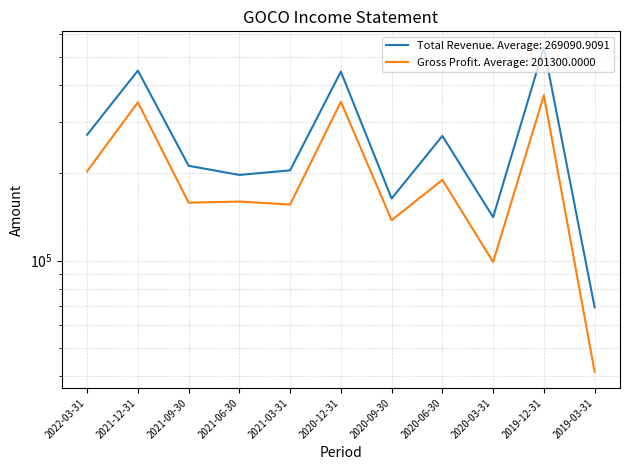

Reading right to left, what are all the values shown in this chart?

Total Revenue: 2019-03-31=69100	2019-12-31=539500	2020-03-31=141000	2020-06-30=268100	2020-09-30=163400	2020-12-31=445900	2021-03-31=204200	2021-06-30=196900	2021-09-30=211700	2021-12-31=449600	2022-03-31=270600
Gross Profit: 2019-03-31=41500	2019-12-31=369900	2020-03-31=98900	2020-06-30=189400	2020-09-30=137600	2020-12-31=351200	2021-03-31=155800	2021-06-30=159500	2021-09-30=158100	2021-12-31=349700	2022-03-31=202700